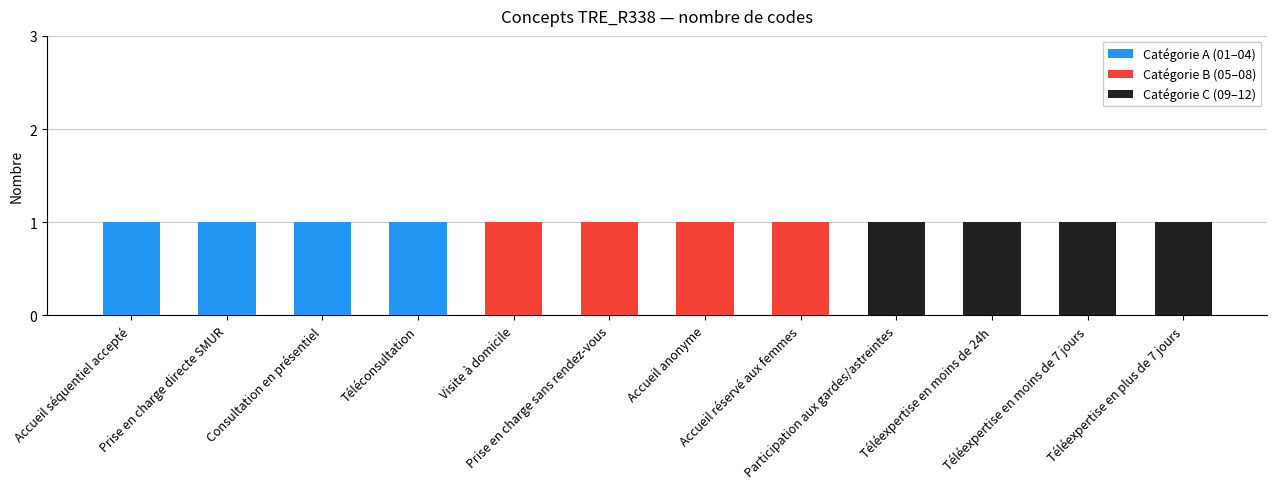

What is the sum of all Catégorie B (05–08) values?

4